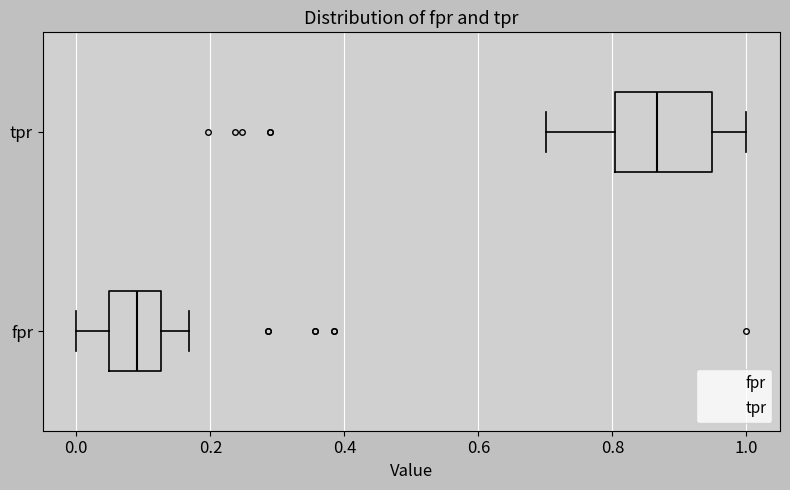

Reading bottom to top, transcribe this box plot: for each box, give where its median line is, the range the box spans, and where its two whiskers end, as read against the x-axis. The values are not printed on the chart, so give them approximately, as read against the axis.

fpr: median 0.10, box 0.04 to 0.12, whiskers 0.00 to 0.16
tpr: median 0.86, box 0.80 to 0.94, whiskers 0.70 to 1.00